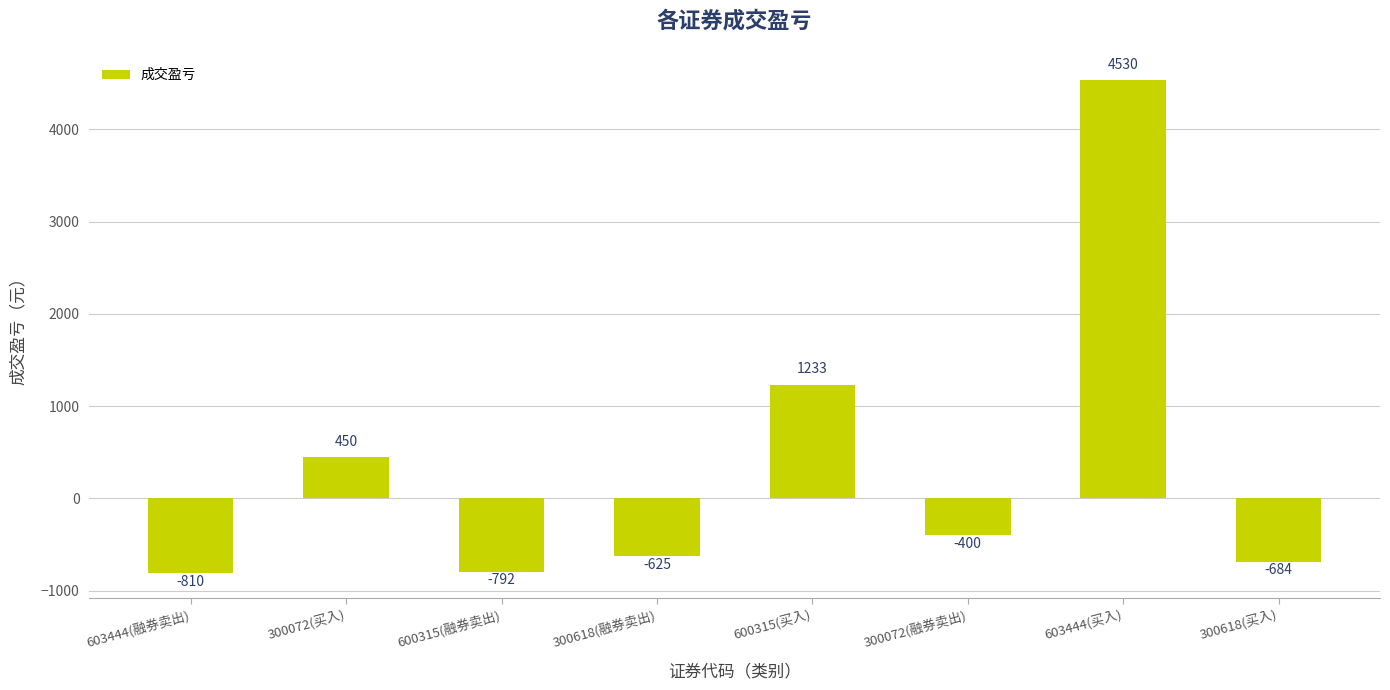

True or false: the data shows -160 at 300072(融券卖出).

False